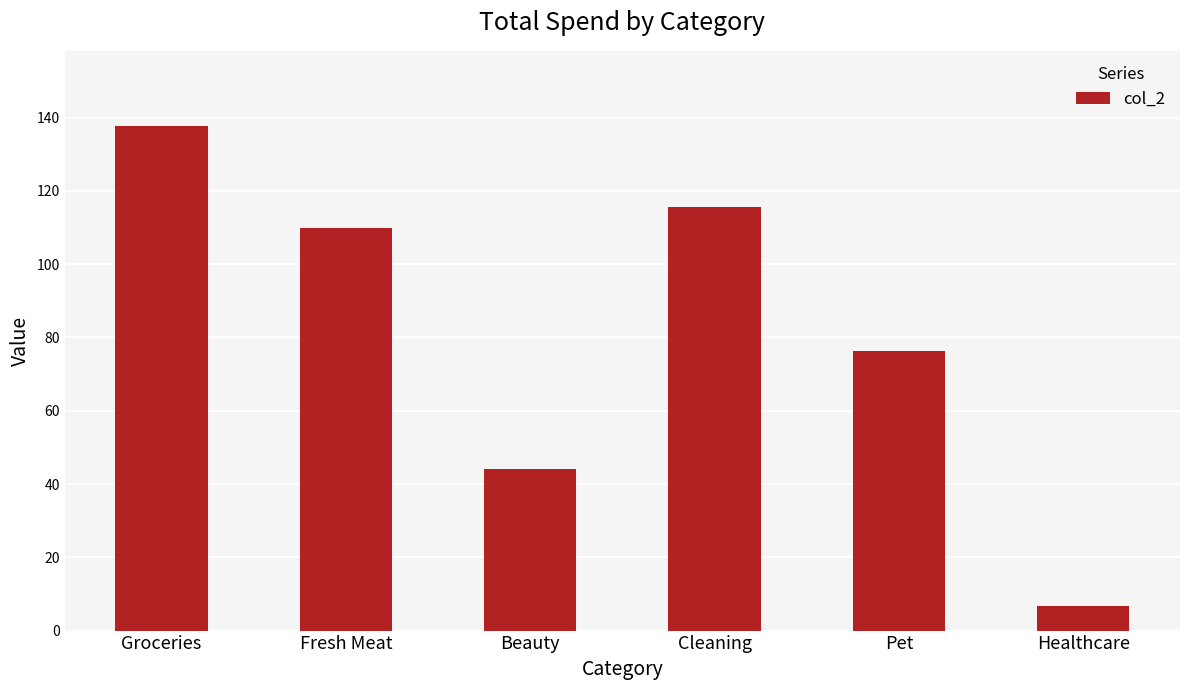

What is the greatest value displayed?

137.6